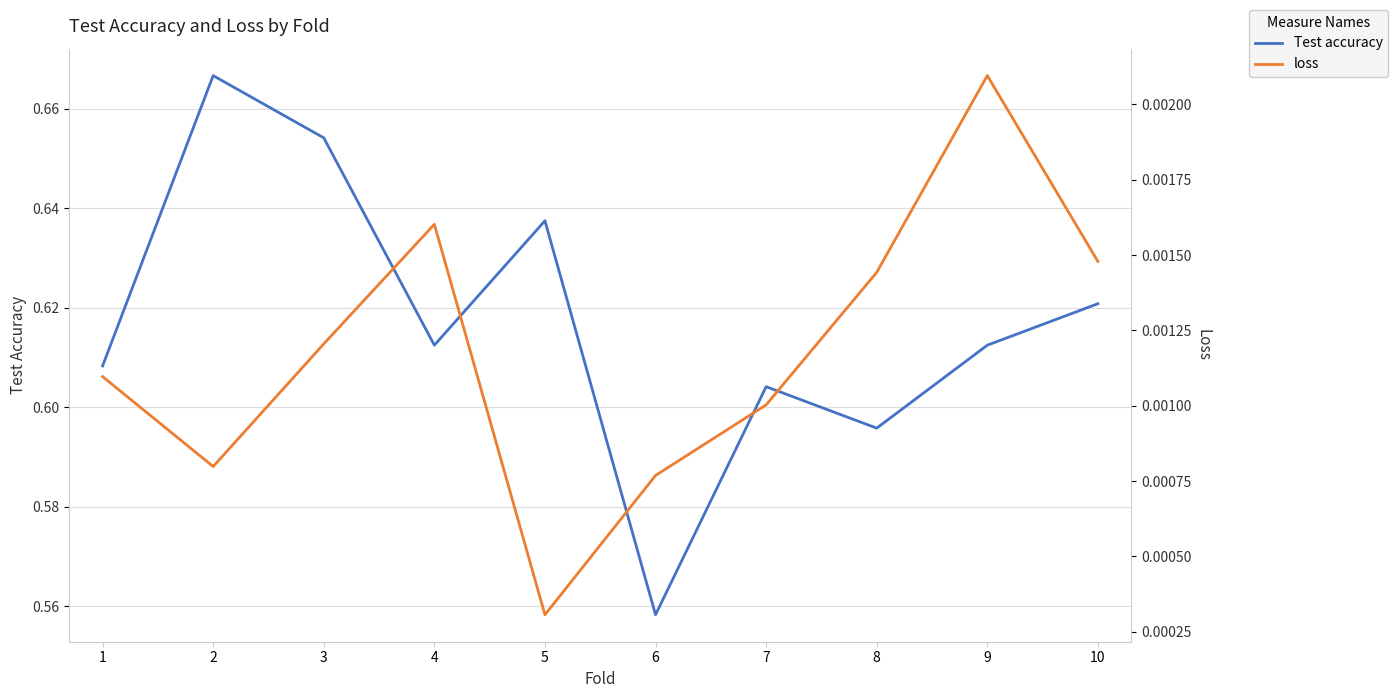

Count the Test accuracy values in the range 0 to 1.

10